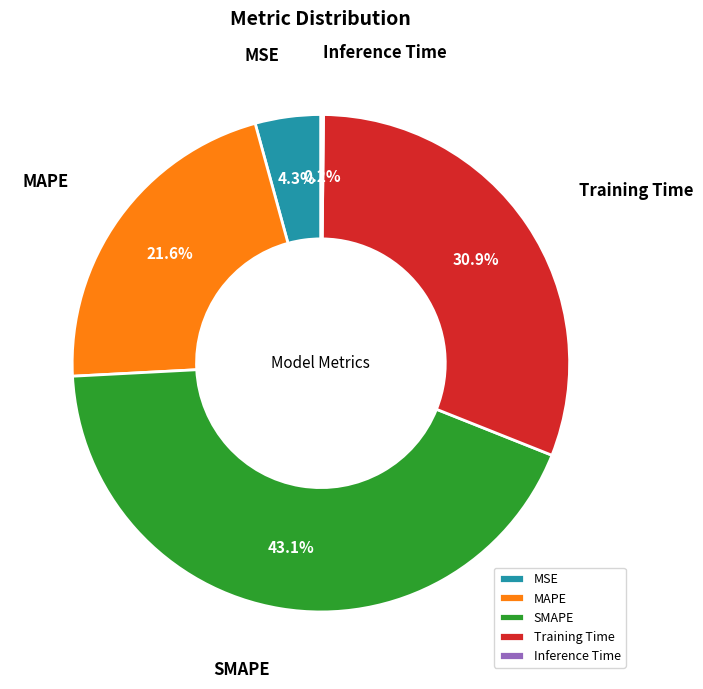

Between MSE and Training Time, which is larger?

Training Time